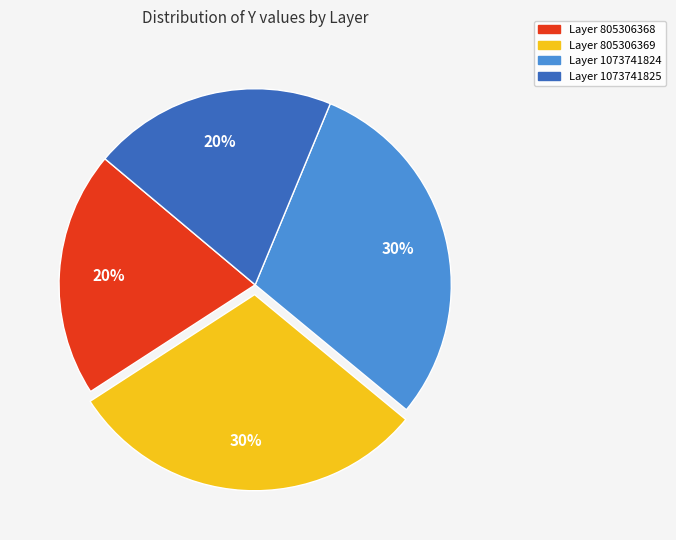

Do Layer 1073741824 and Layer 805306369 together represent more than half of the pie?

Yes